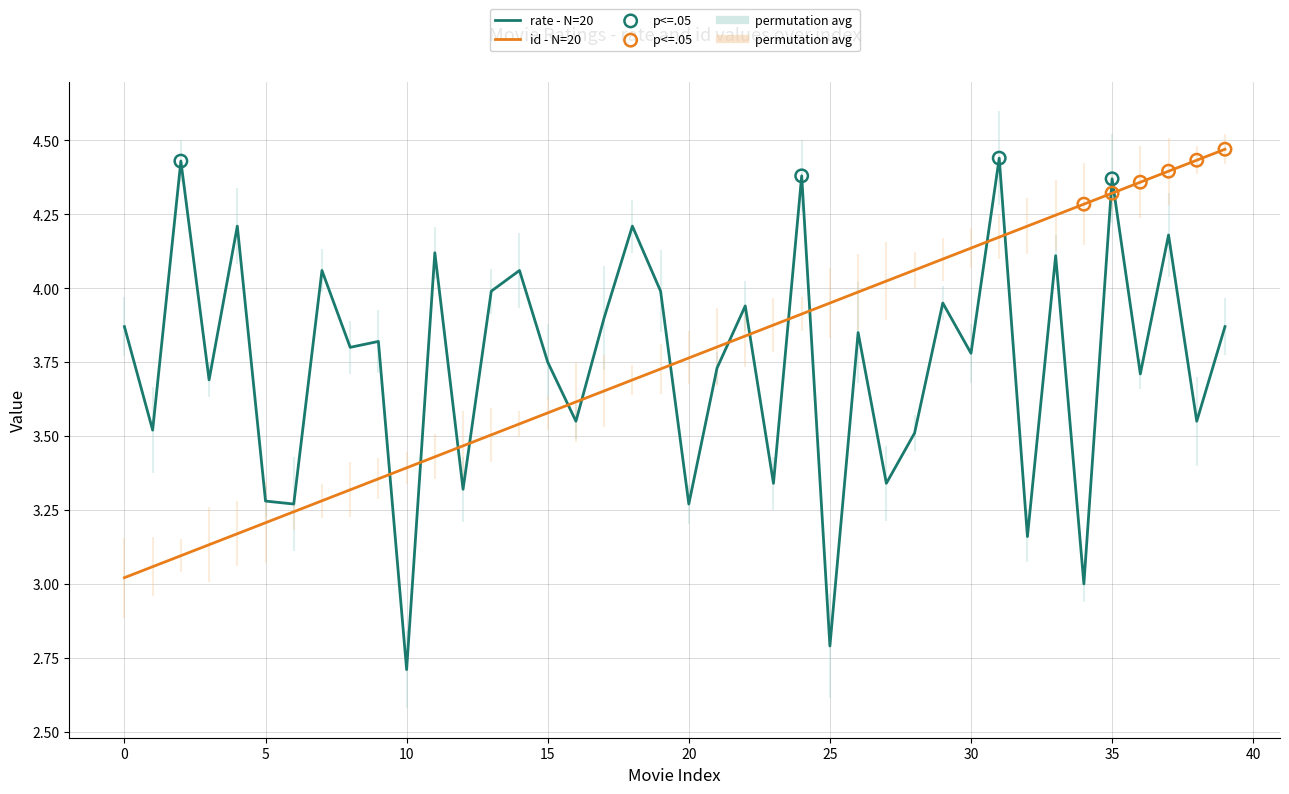

At which category is the sum across all series the highest?

35